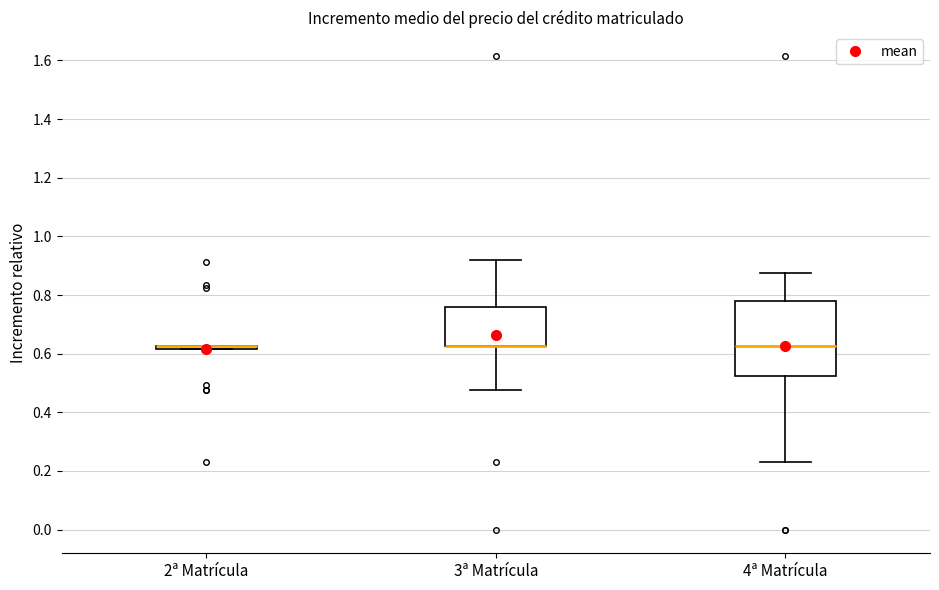

Comparing the boxes themselves (not the whiskers), which one is the tallest?

4ª Matrícula